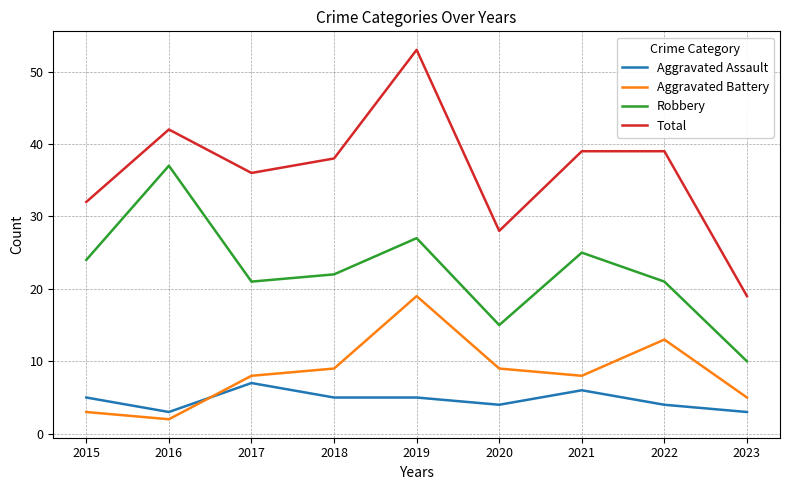

Between 2017 and 2023, which series saw the biggest shift?

Total